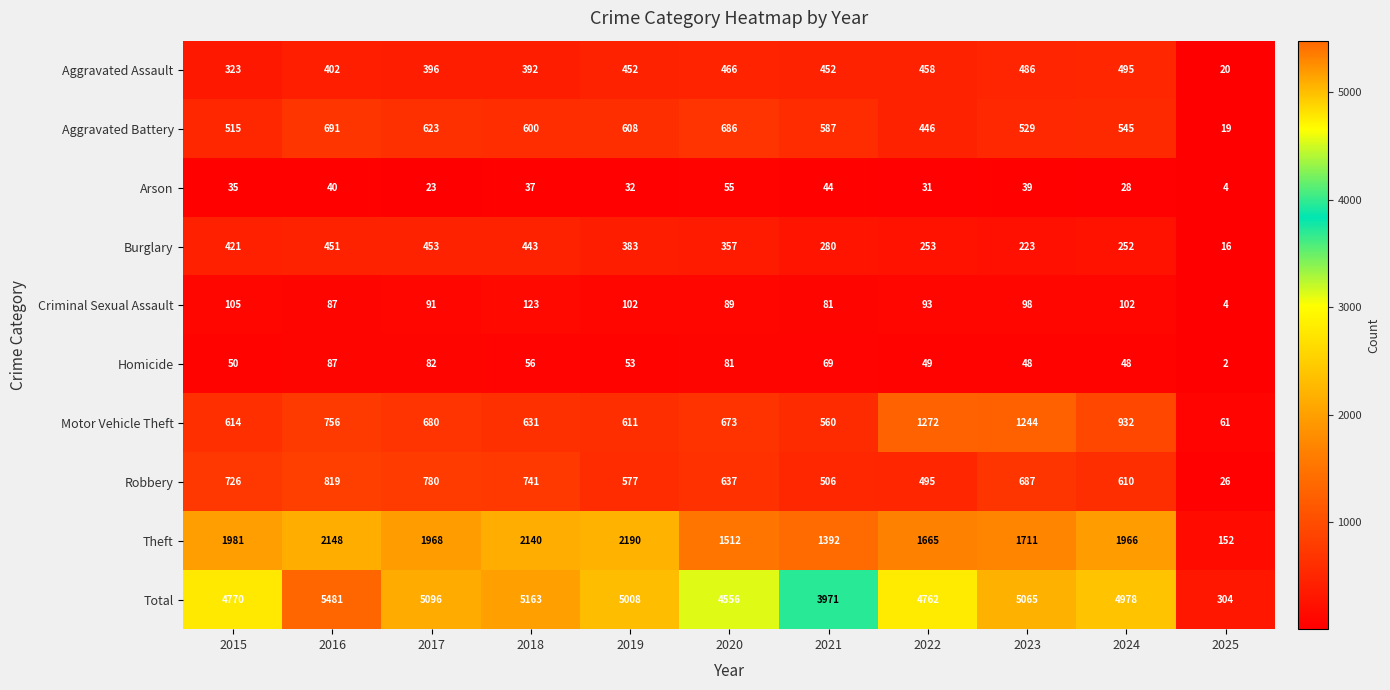

The value of Motor Vehicle Theft at 2024 is 932. True or false?

True